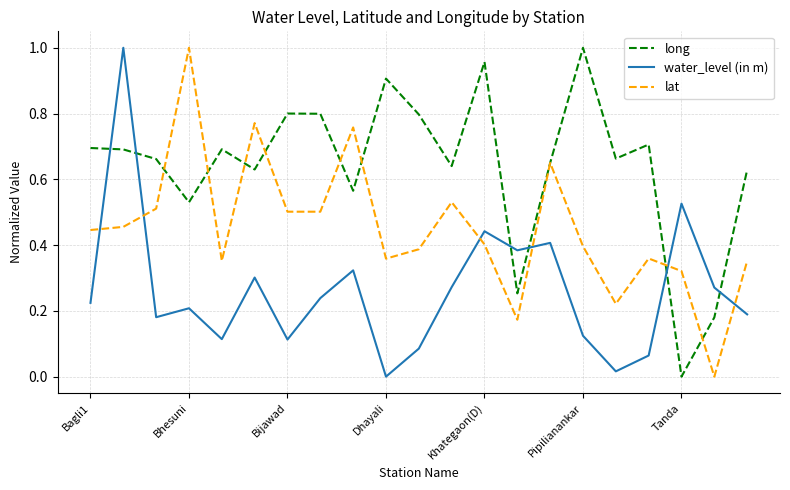

List the series in order of their overall mean, lowest first.

water_level (in m), lat, long